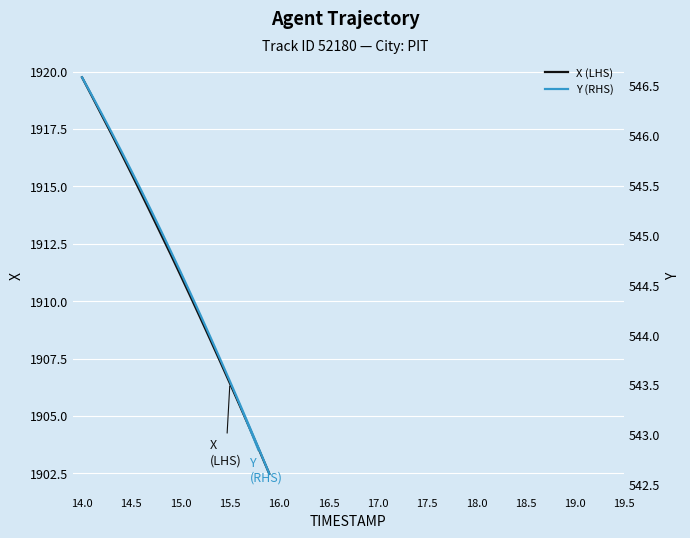

How many data points does each series have?

20